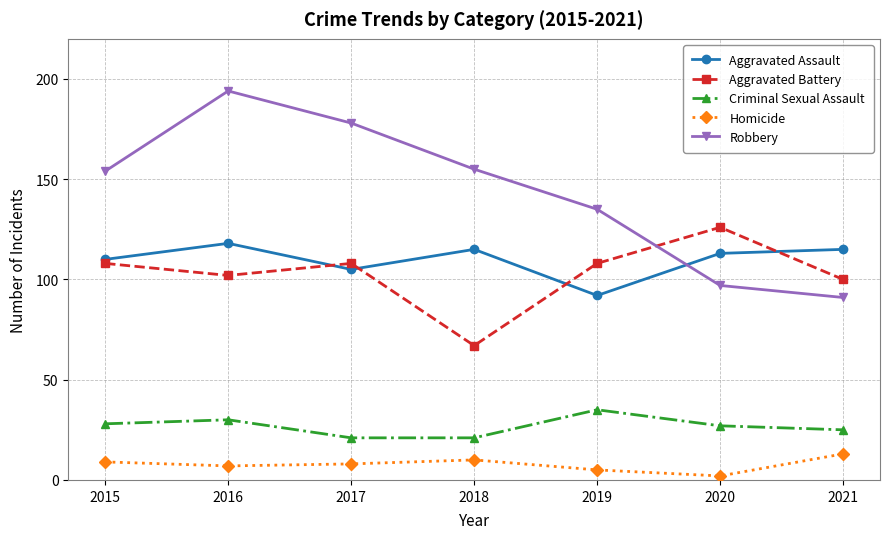

What are all the series names shown in the legend?

Aggravated Assault, Aggravated Battery, Criminal Sexual Assault, Homicide, Robbery